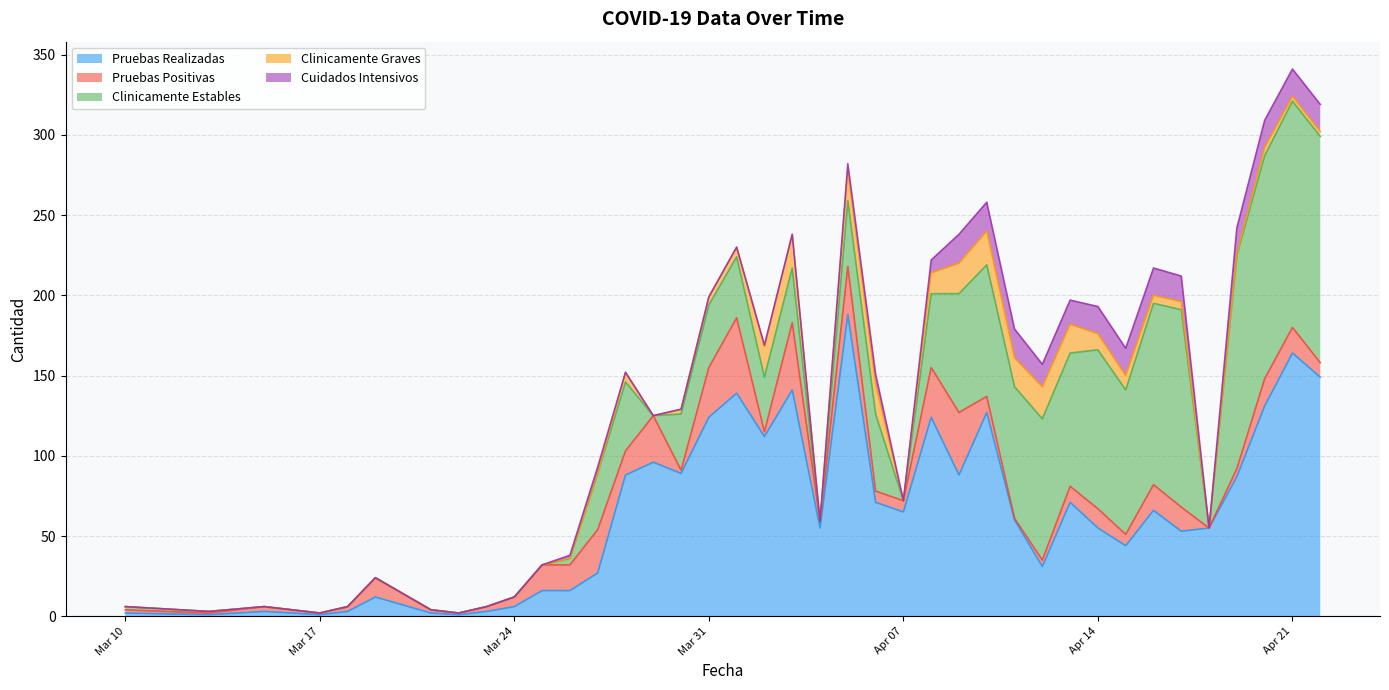

At which label is Clinicamente Graves closest to 10?

2020-04-14